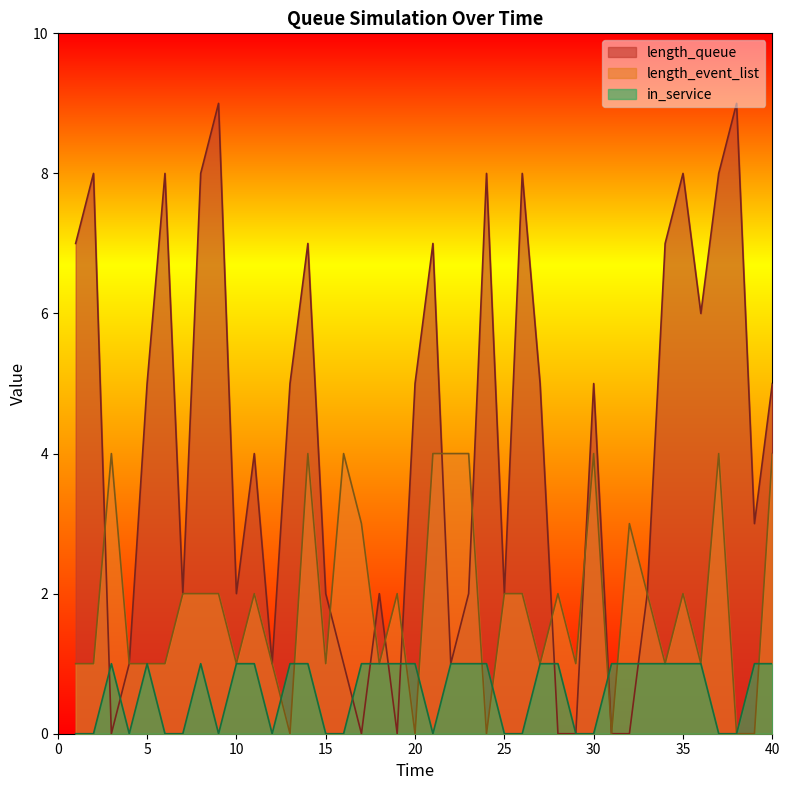

Which series changed the most between 9 and 12?

length_queue